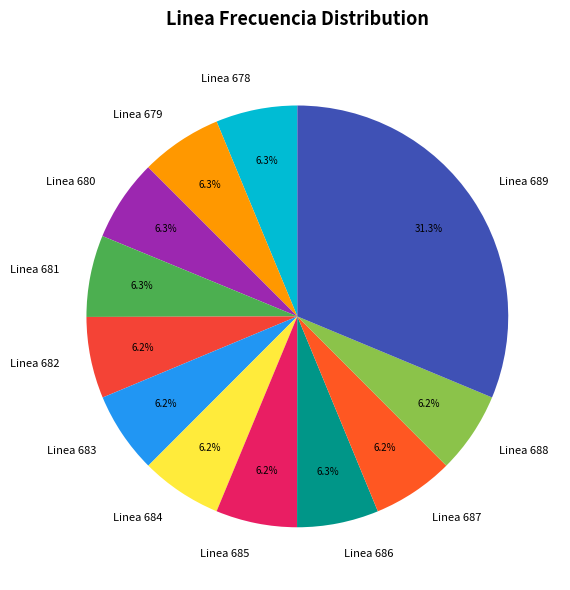

How many segments does this pie chart have?

12